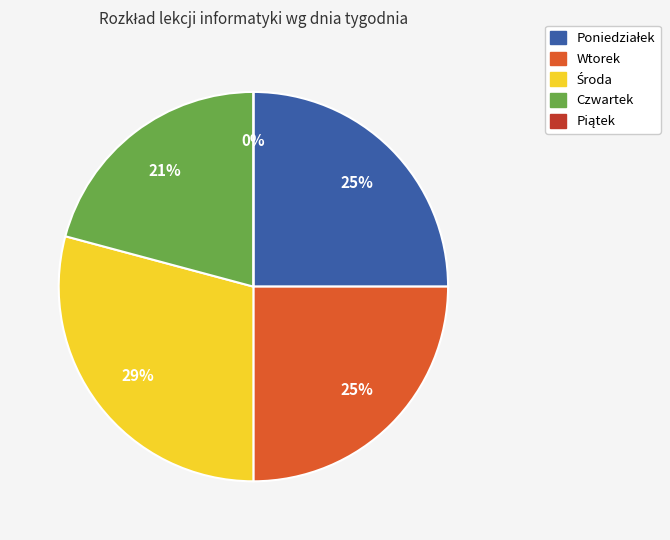

What percentage is NOT represented by Poniedziałek?

75.0%